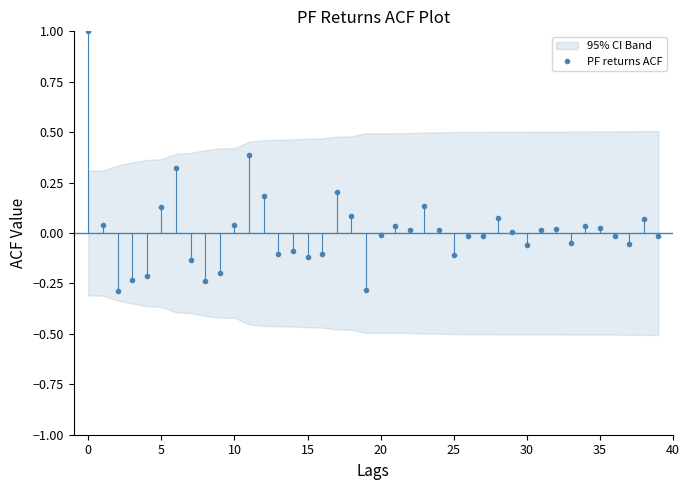

True or false: PF returns ACF has more than 0 points higher than both neighbors.

True